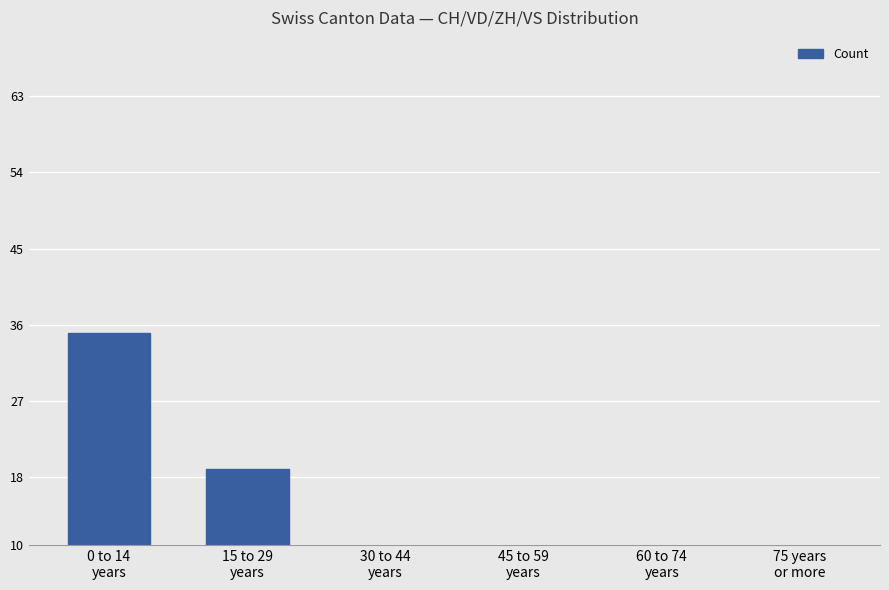

What position from the left is 75 years
or more?

6